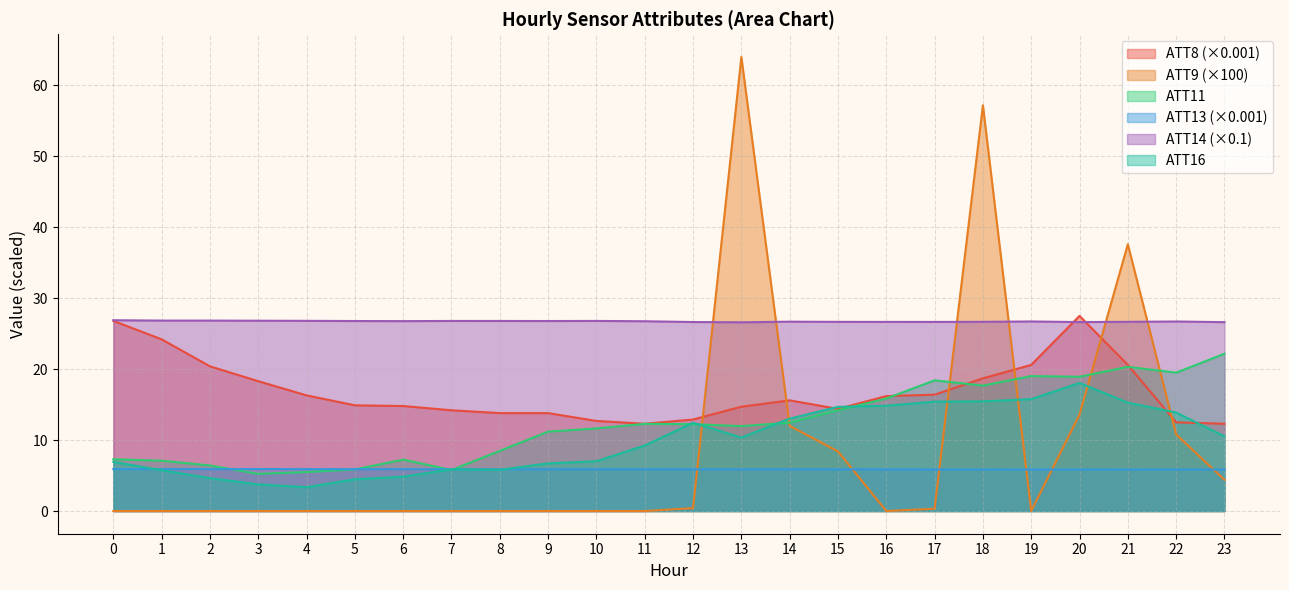

Reading right to left, what are all the values shown in this chart?

ATT8: 23=12.3	22=12.5	21=20.6	20=27.5	19=20.6	18=18.7	17=16.4	16=16.2	15=14.4	14=15.6	13=14.7	12=12.9	11=12.3	10=12.7	9=13.8	8=13.8	7=14.2	6=14.8	5=14.9	4=16.3	3=18.3	2=20.4	1=24.2	0=26.8
ATT9: 23=4.4	22=10.8	21=37.6	20=13.6	19=0.0	18=57.2	17=0.3	16=0.0	15=8.4	14=12.0	13=64.0	12=0.4	11=0.0	10=0.0	9=0.0	8=0.0	7=0.0	6=0.0	5=0.0	4=0.0	3=0.0	2=0.0	1=0.0	0=0.0
ATT11: 23=22.2	22=19.5	21=20.3	20=18.9	19=19.0	18=17.7	17=18.4	16=15.9	15=14.2	14=12.5	13=12.0	12=12.2	11=12.3	10=11.6	9=11.2	8=8.5	7=5.8	6=7.2	5=5.9	4=5.5	3=5.2	2=6.4	1=7.1	0=7.3
ATT13: 23=5.9	22=5.9	21=5.9	20=5.9	19=5.9	18=5.9	17=5.9	16=5.9	15=5.9	14=5.9	13=5.9	12=5.9	11=5.9	10=5.9	9=5.9	8=5.9	7=5.9	6=5.9	5=5.9	4=5.9	3=5.9	2=5.9	1=5.9	0=5.9
ATT14: 23=26.6	22=26.7	21=26.7	20=26.6	19=26.7	18=26.7	17=26.7	16=26.7	15=26.7	14=26.7	13=26.6	12=26.6	11=26.8	10=26.8	9=26.8	8=26.8	7=26.8	6=26.8	5=26.8	4=26.8	3=26.8	2=26.8	1=26.8	0=26.9
ATT16: 23=10.5	22=13.9	21=15.3	20=18.1	19=15.8	18=15.5	17=15.4	16=14.8	15=14.7	14=13.0	13=10.4	12=12.4	11=9.2	10=7.0	9=6.7	8=5.8	7=5.9	6=4.8	5=4.5	4=3.4	3=3.8	2=4.6	1=5.8	0=6.9